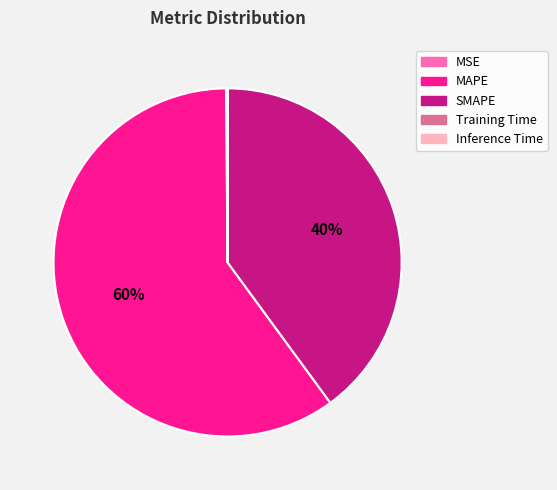

Which category has the biggest portion of the pie?

MAPE